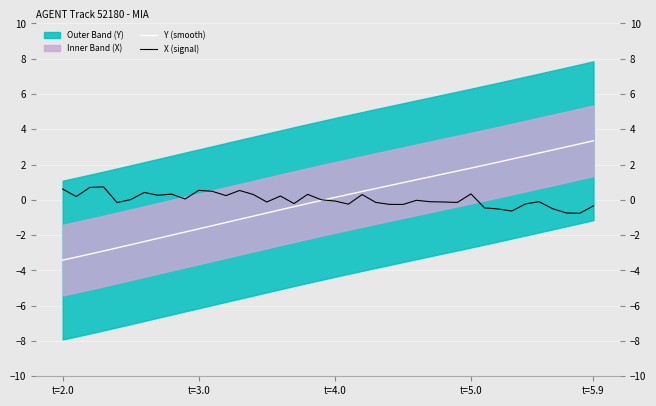

What is the lowest value of the X (signal) series?

-0.8